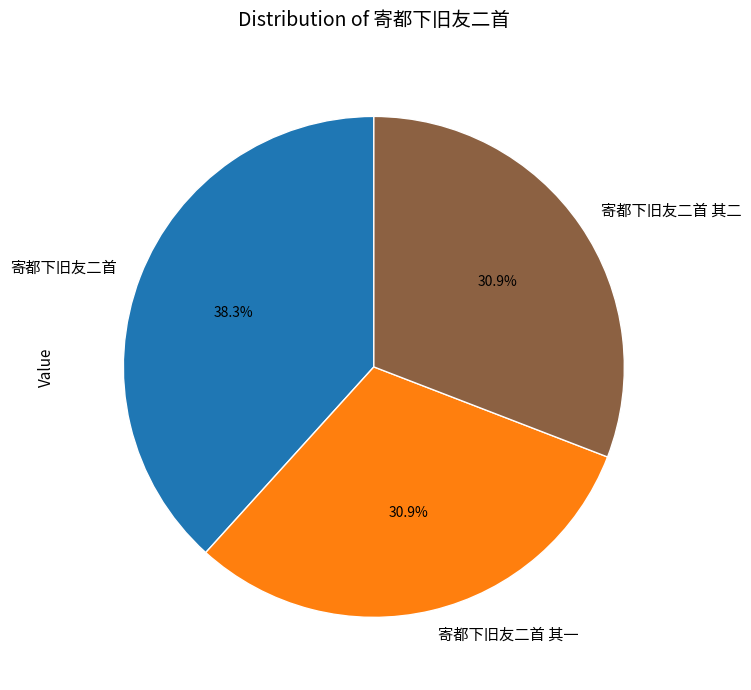

Between 寄都下旧友二首 其一 and 寄都下旧友二首, which is larger?

寄都下旧友二首